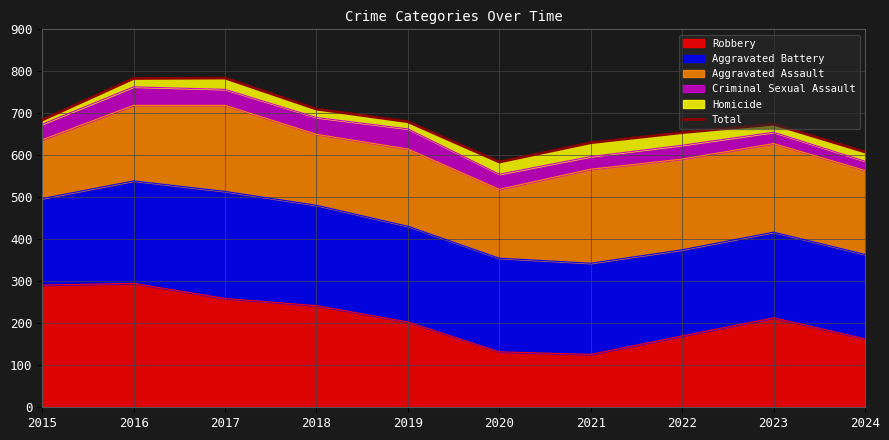

Does the chart have visible grid lines?

Yes